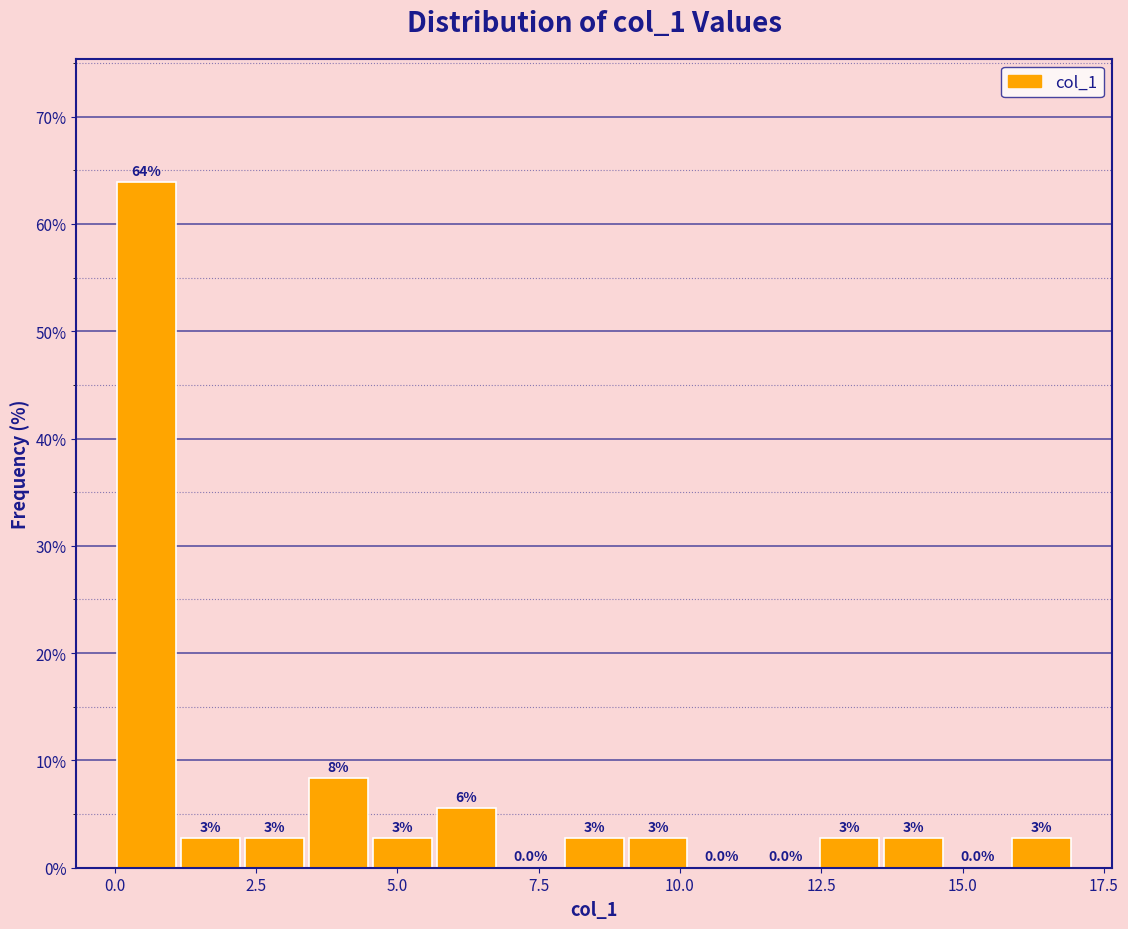

Read against the x-axis, roughly where is the centre of the tallest bar?

0.5